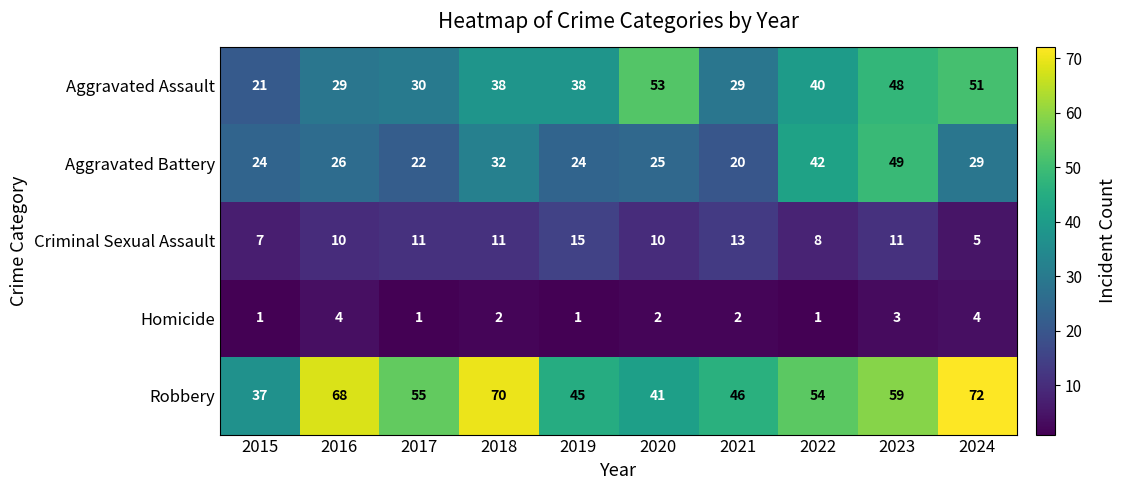

What is the sum of the Criminal Sexual Assault values at 2019 and 2024?

20